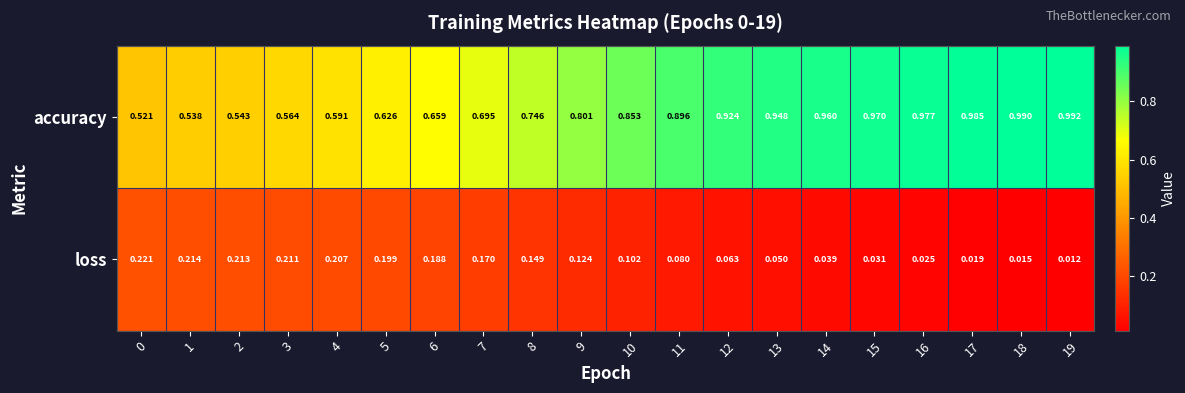

List the series in order of their overall mean, lowest first.

loss, accuracy